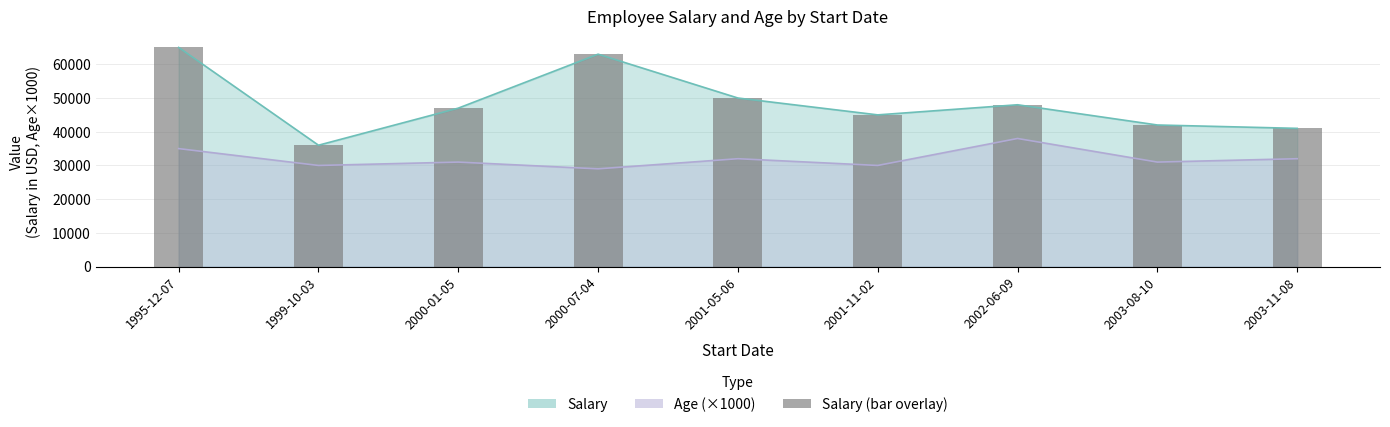

What is the difference between the highest and lowest values at 2001-05-06?

18000